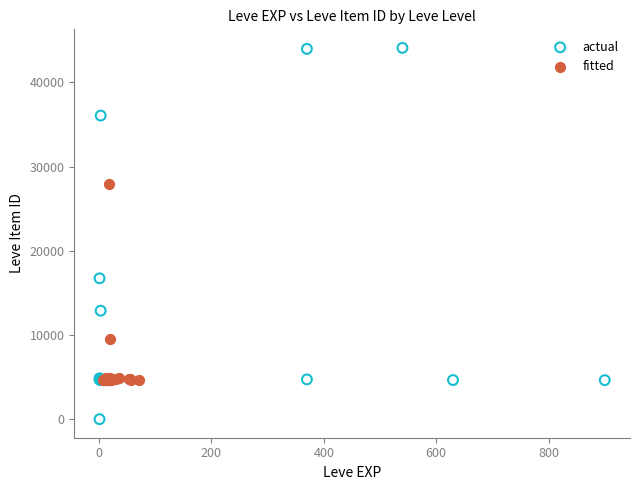

Which series has the largest Y range (max minus min)?

actual